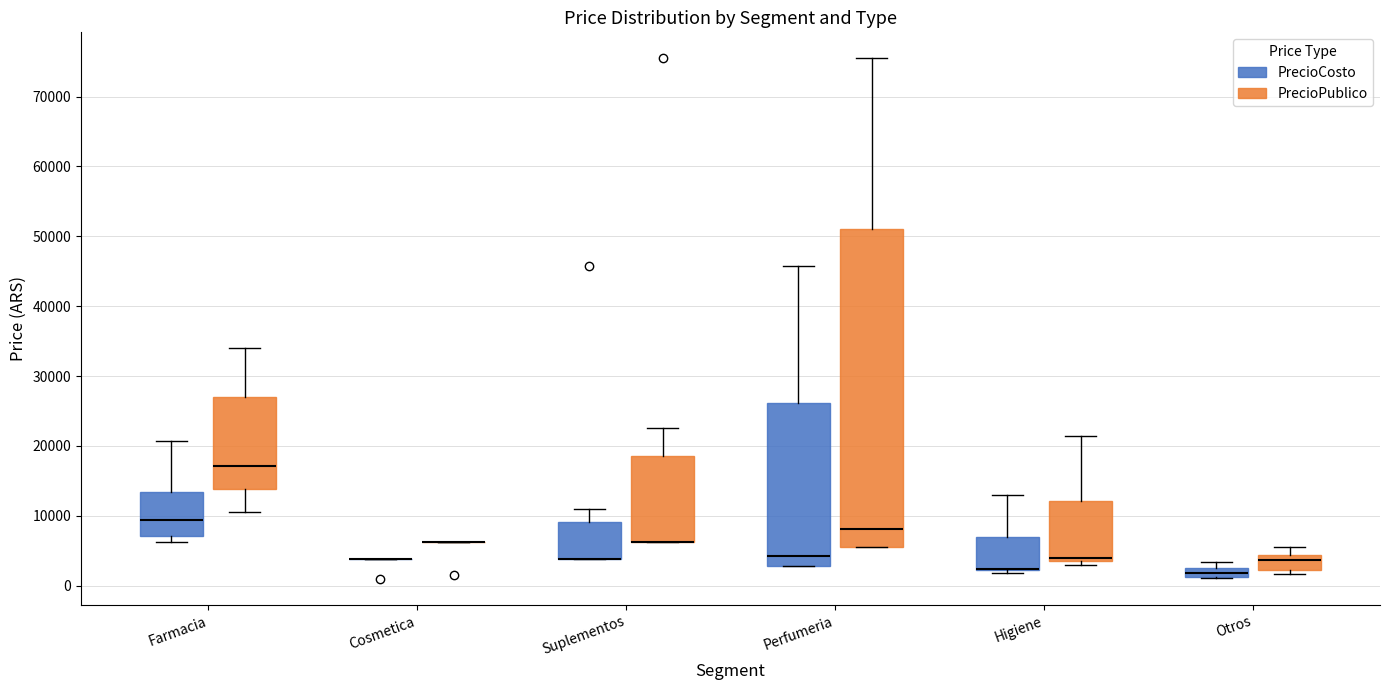

Comparing the boxes themselves (not the whiskers), which one is the tallest?

Perfumeria (PrecioPublico)